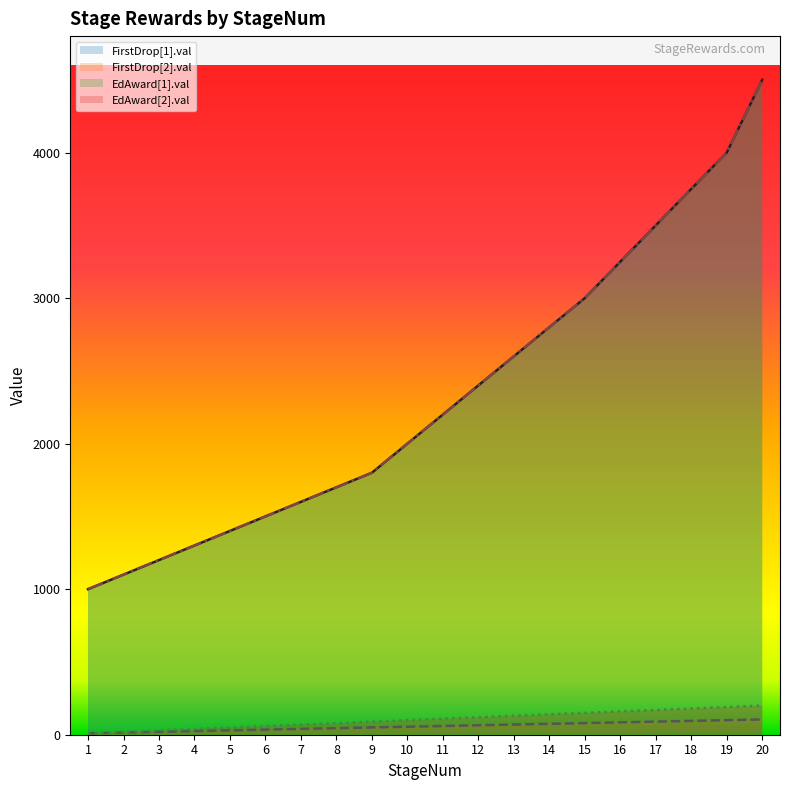

What is the total value across all series at 1?

2020